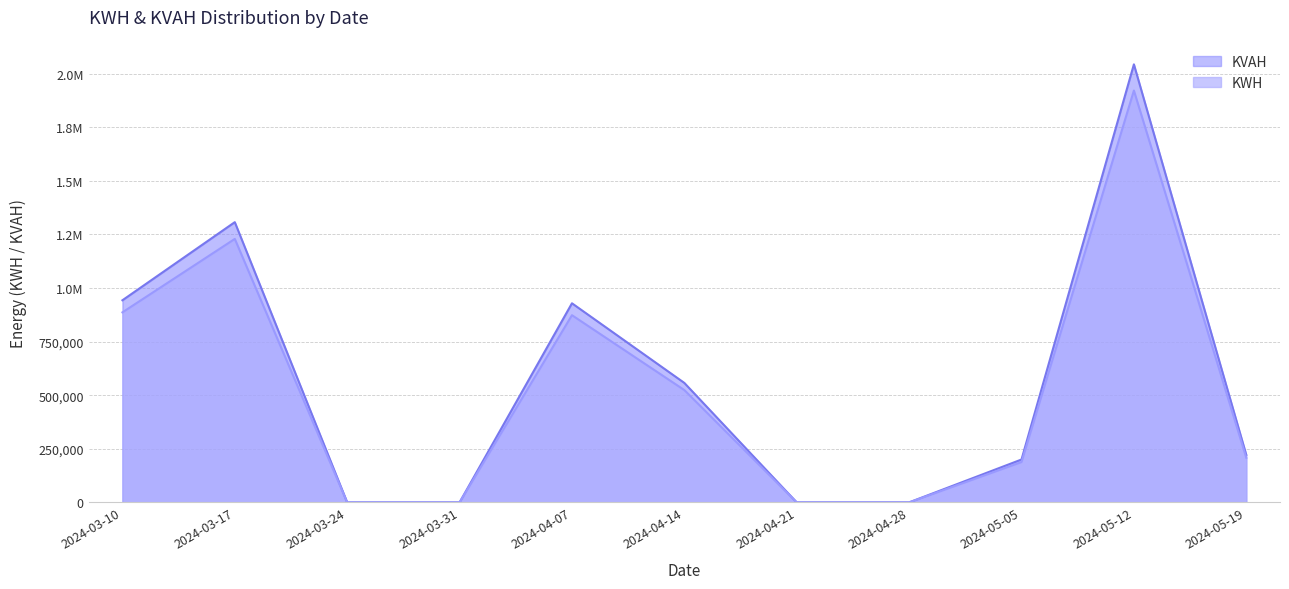

Count the number of data series in this chart.

2